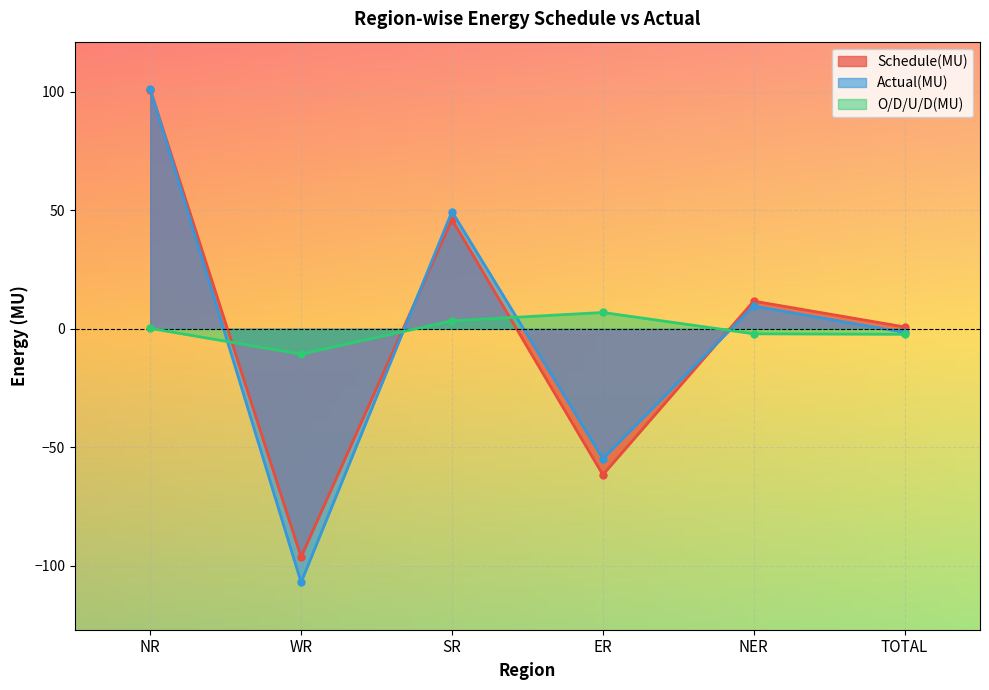

At which category is the sum across all series the highest?

NR